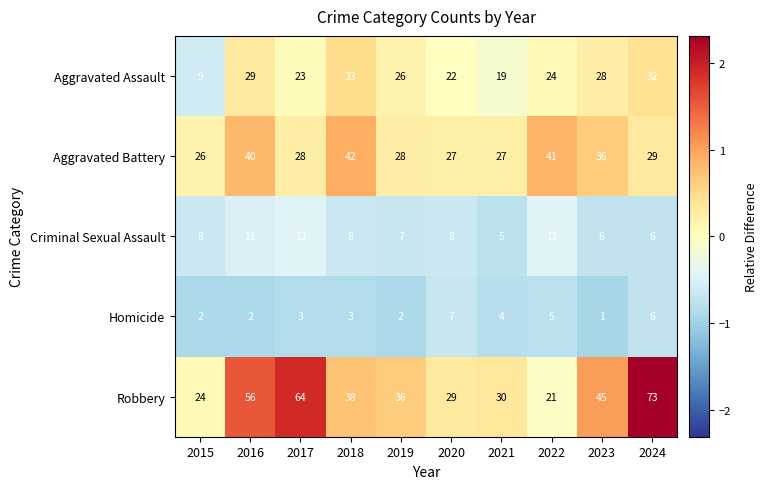

Which series changed the most between 2016 and 2022?

Robbery